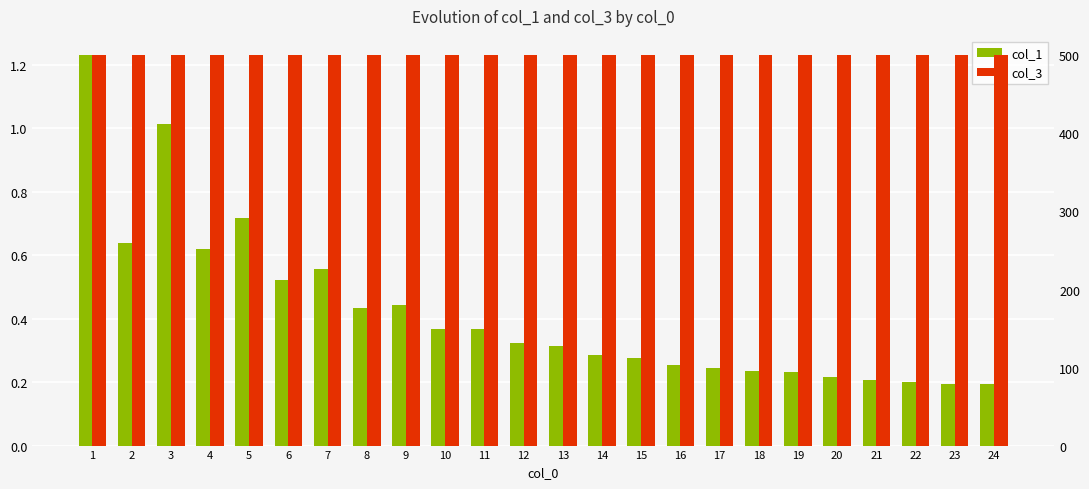

The value of col_1 at 15 is 0.4. True or false?

False